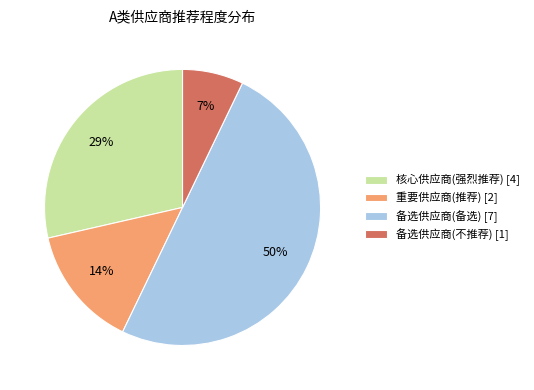

Rank the categories by value from lowest to highest.

备选供应商(不推荐), 重要供应商(推荐), 核心供应商(强烈推荐), 备选供应商(备选)